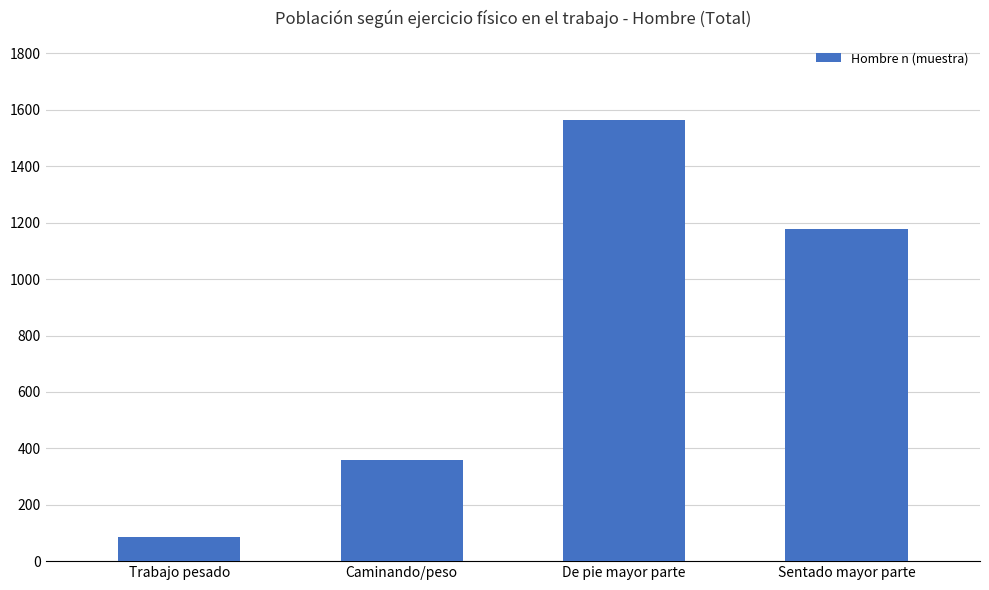

Are the bars grouped side by side (vs. stacked)?

No